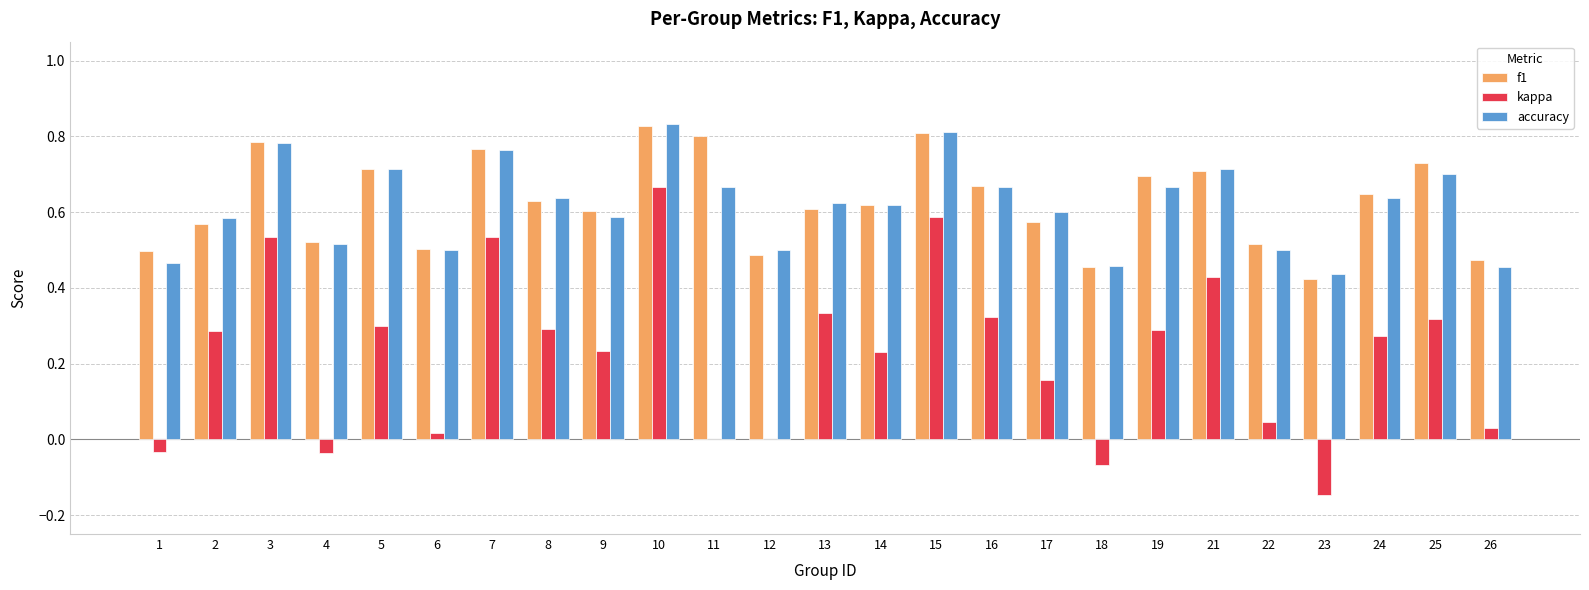

True or false: f1 has a value of 0.6 at 14.

True